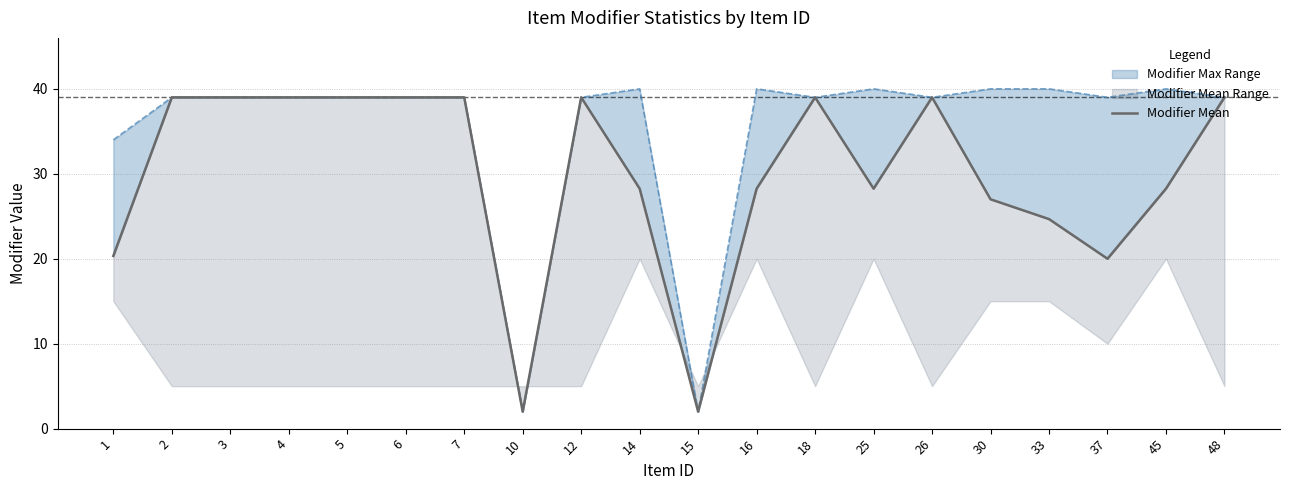

Where is the first local maximum?

12